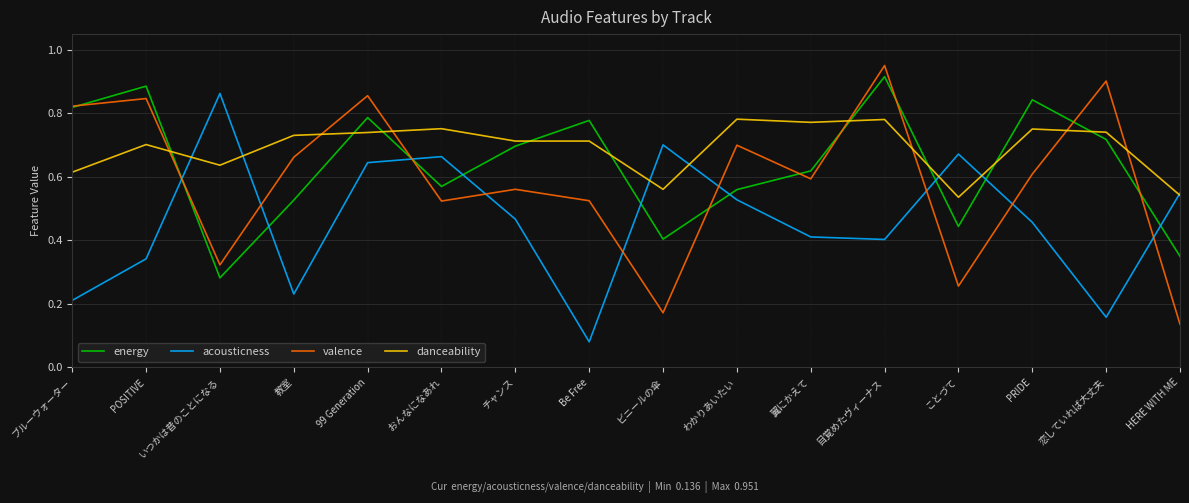

Between ブルーウォーター and 99 Generation, which series saw the biggest shift?

acousticness